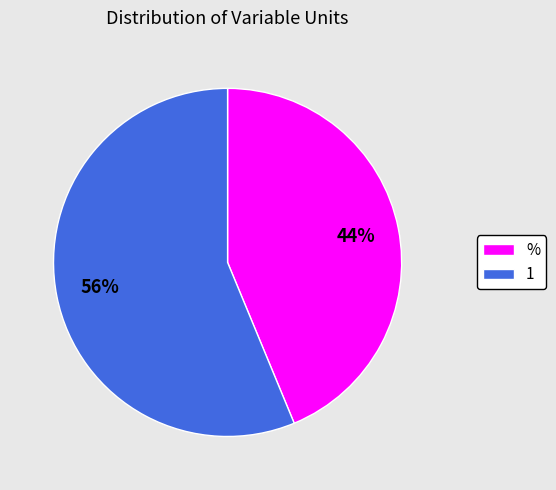

To the nearest percent, what percentage of the pie is %?

44%